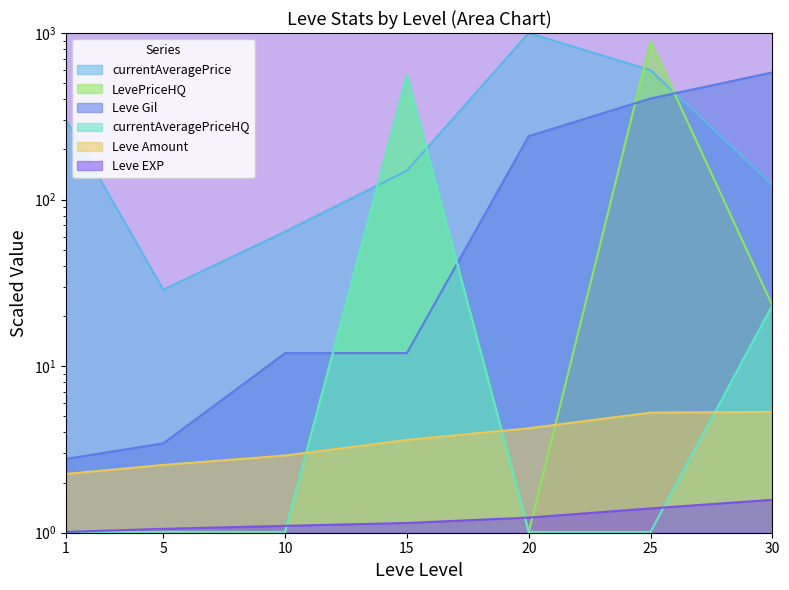

List the series in order of their peak value, highest first.

currentAveragePrice, LevePriceHQ, Leve Gil, currentAveragePriceHQ, Leve Amount, Leve EXP